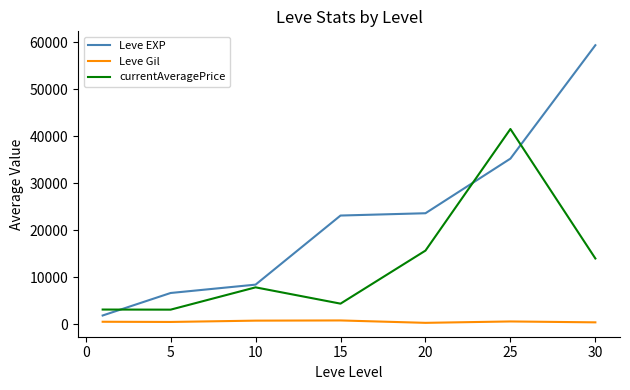

Is this an area chart (filled region under the line)?

No